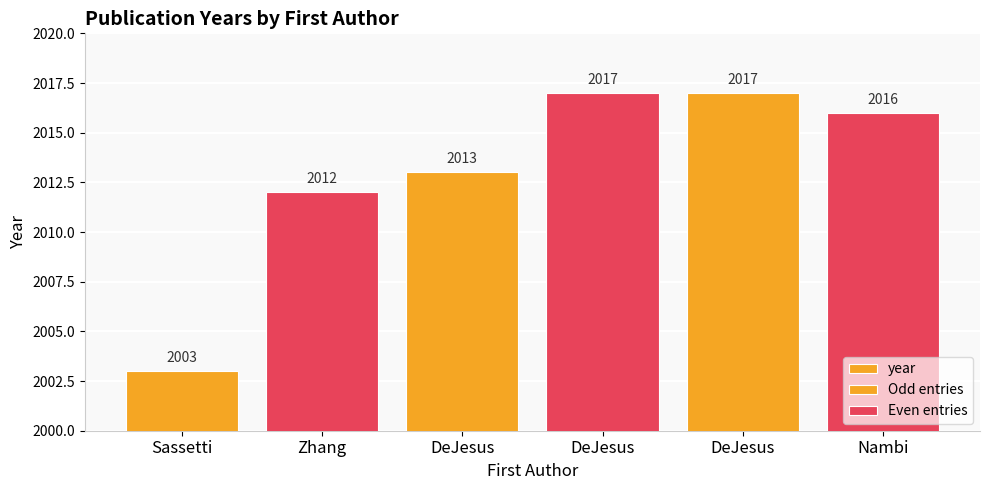

Where is the data nearest to the value 2010?

Zhang